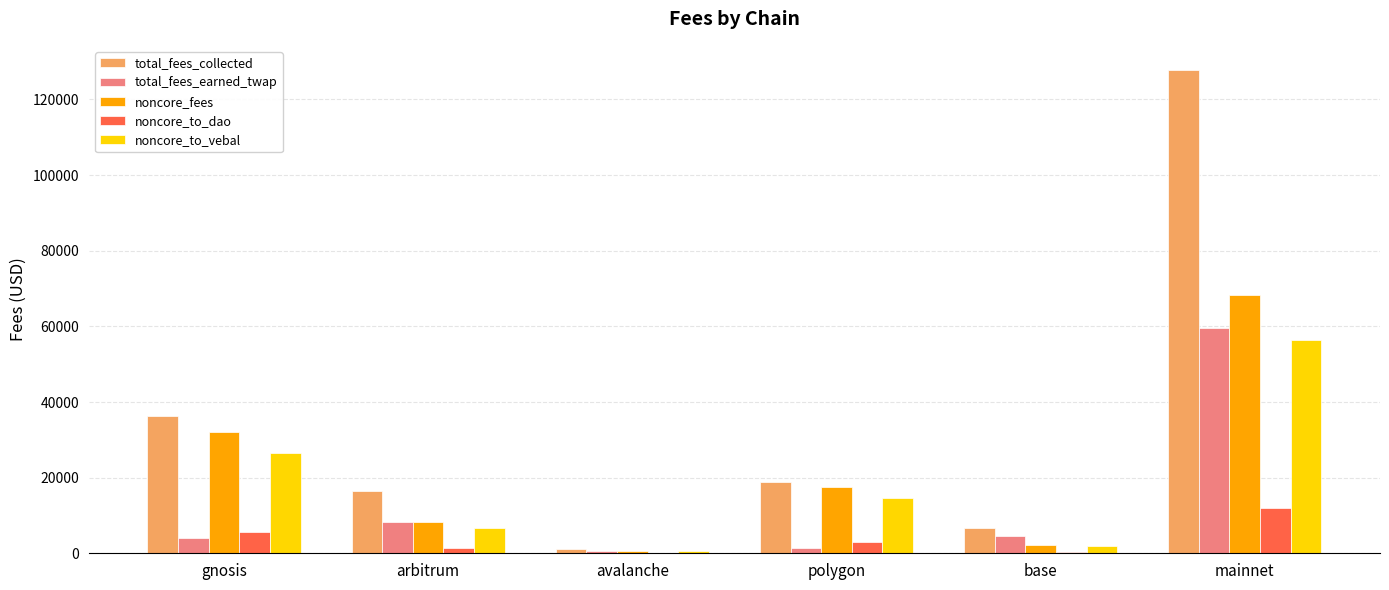

Where does the noncore_to_vebal series first go above 14495?

gnosis